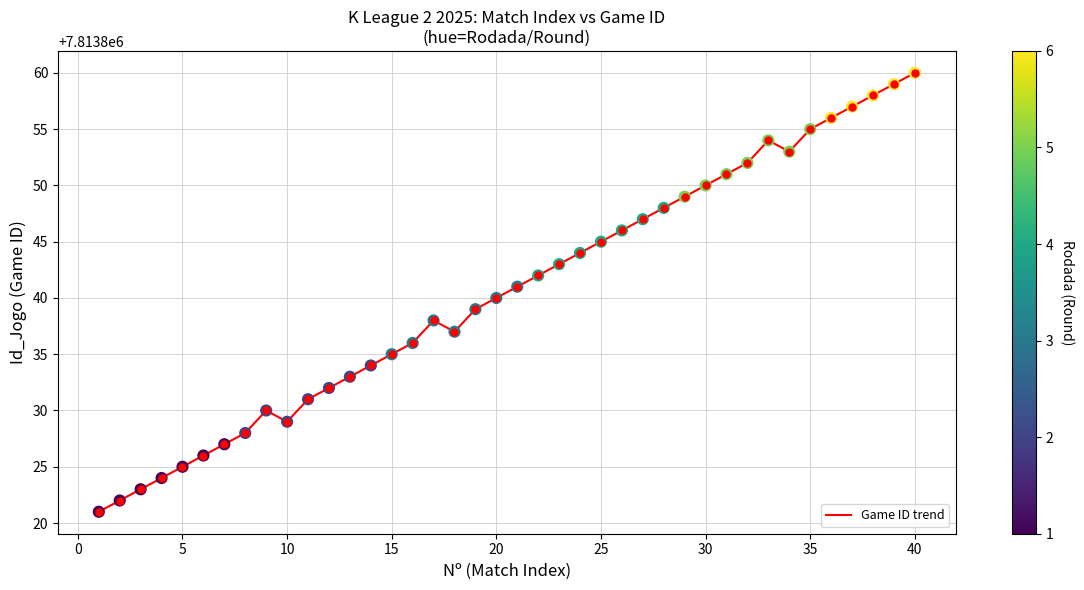

What is the difference between the maximum and minimum values?

39